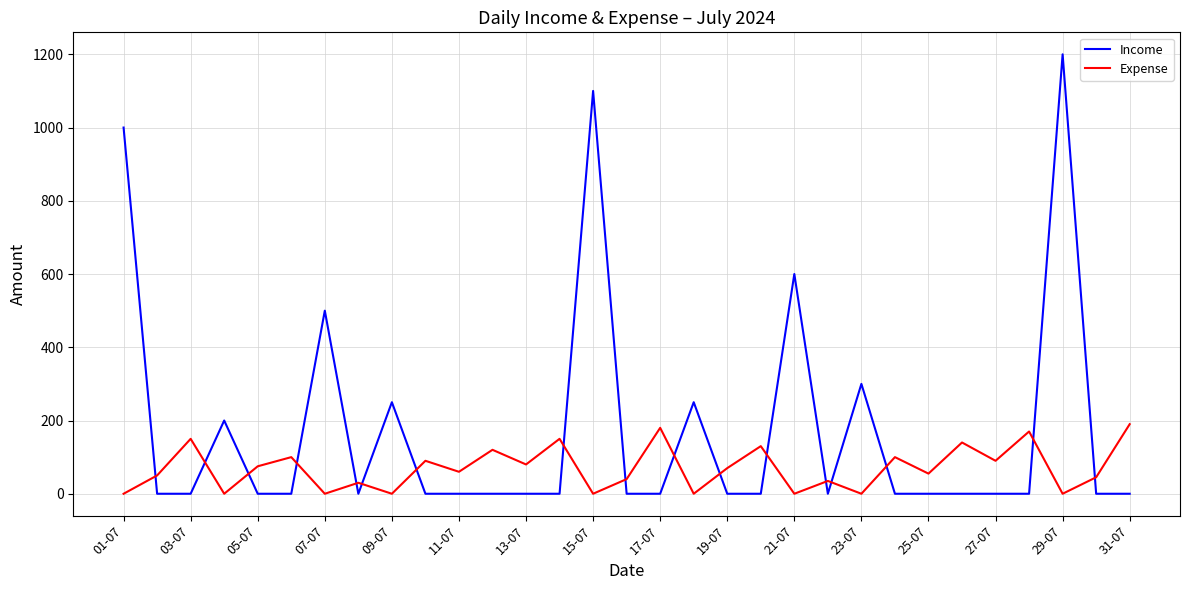

Which series has the largest range (max minus min)?

Income